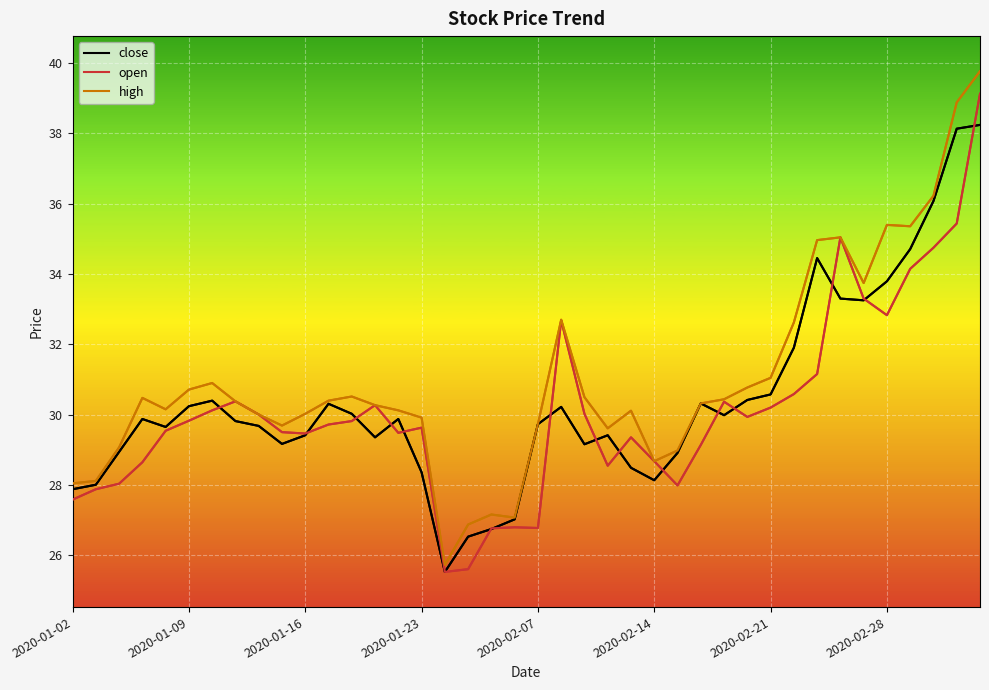

How many lines are shown in the chart?

3